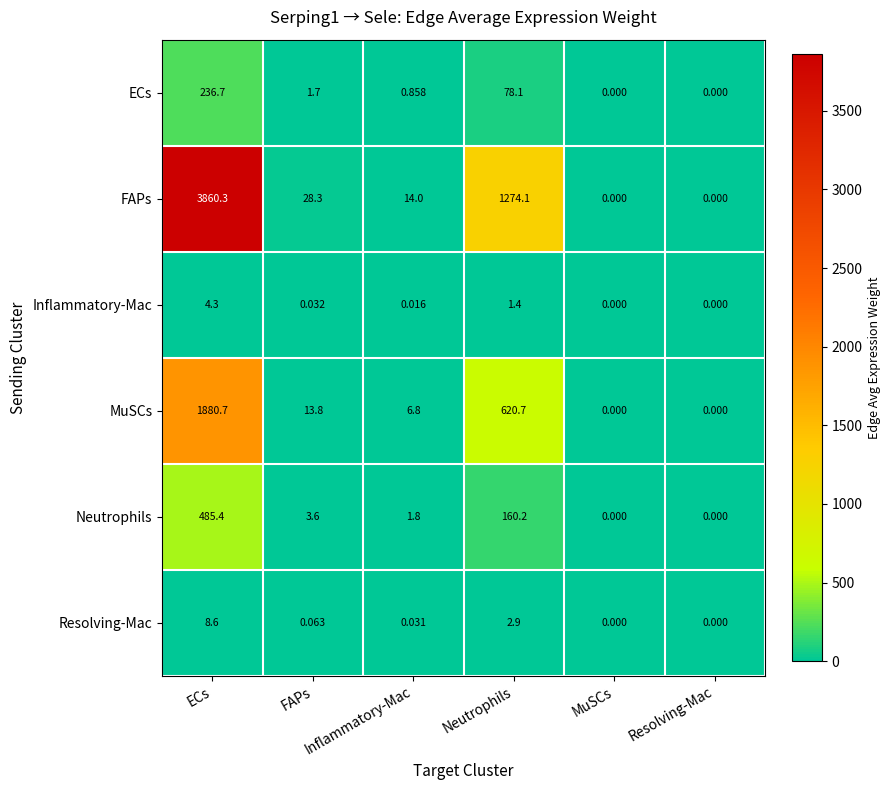

At FAPs, list the series in order from smallest to largest.

Inflammatory-Mac, Resolving-Mac, ECs, Neutrophils, MuSCs, FAPs